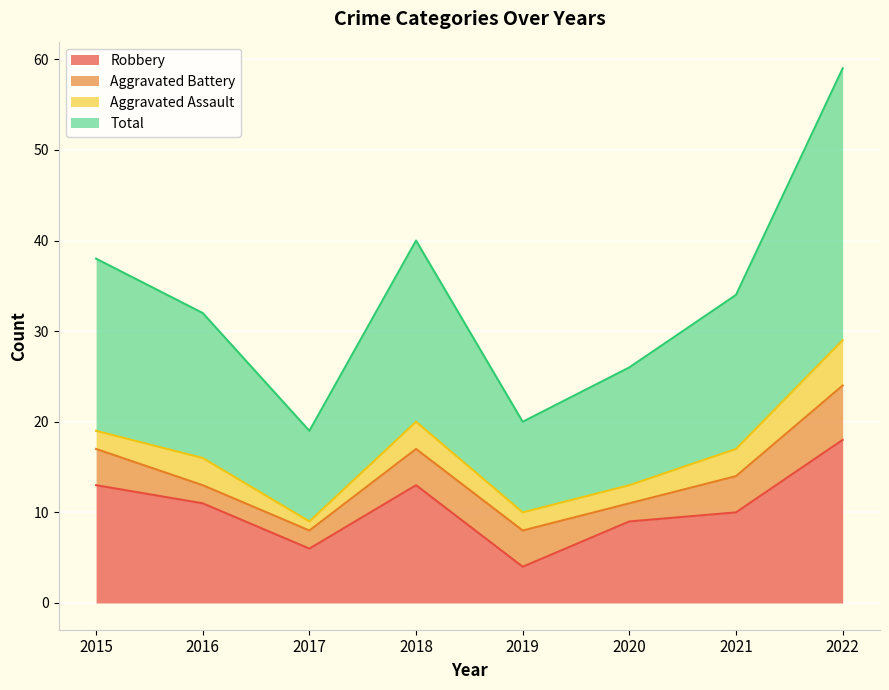

What is the spread (max minus min) of values at 2020?

17